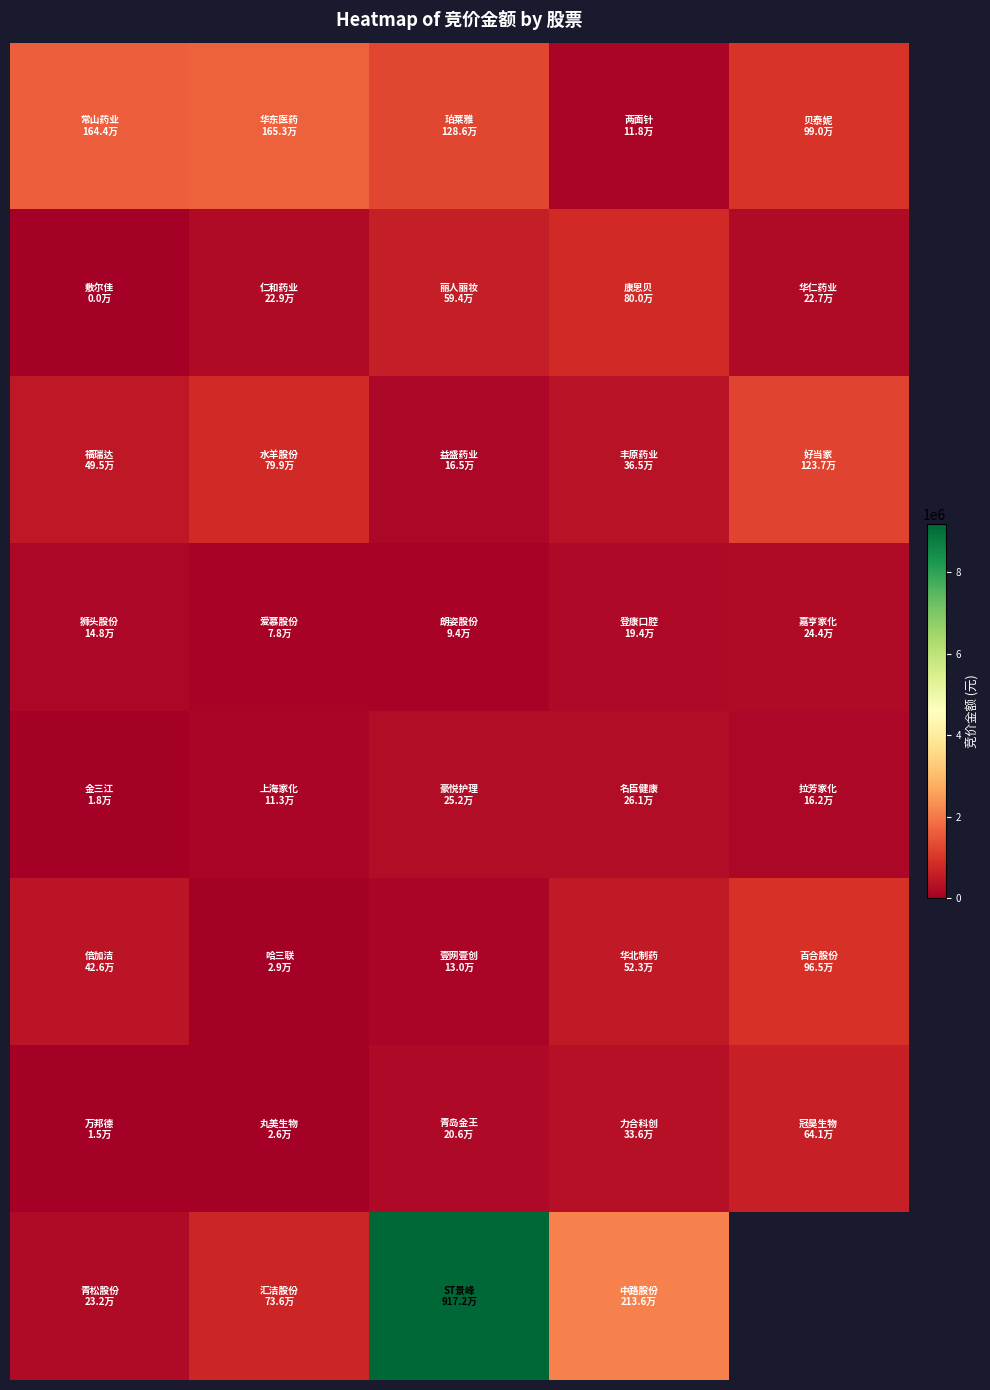

What is the maximum value shown in the chart?

9172389.0